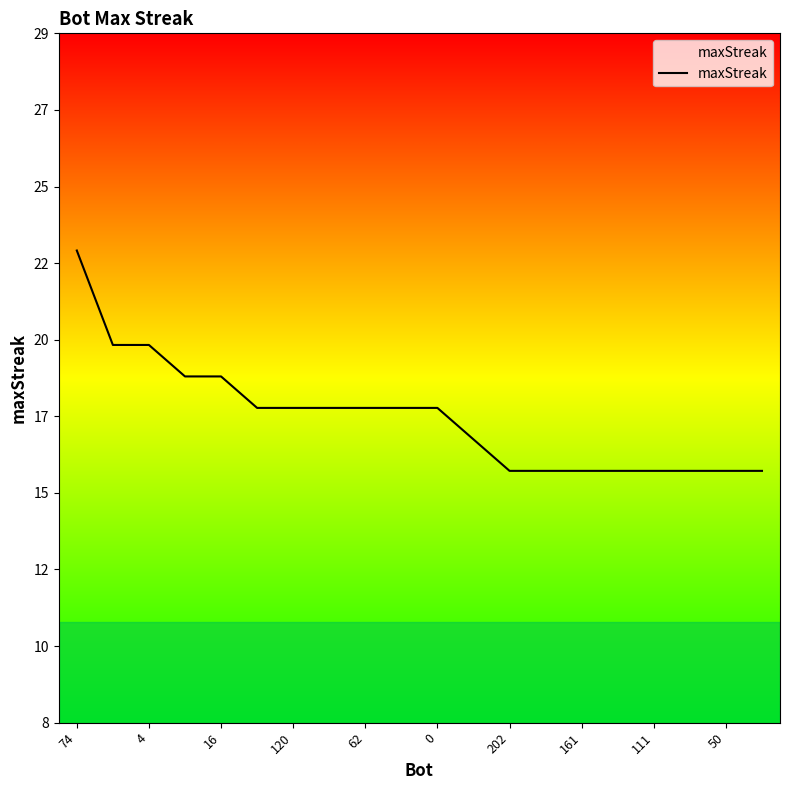

Reading left to right, list all the values displayed in this chart.

23	20	20	19	19	18	18	18	18	18	18	17	16	16	16	16	16	16	16	16